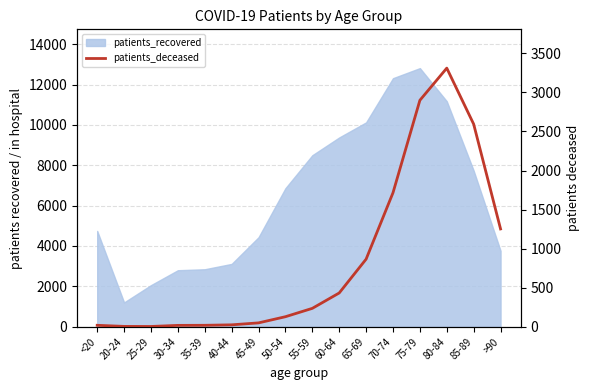

What is the difference between the maximum and minimum values?

3308